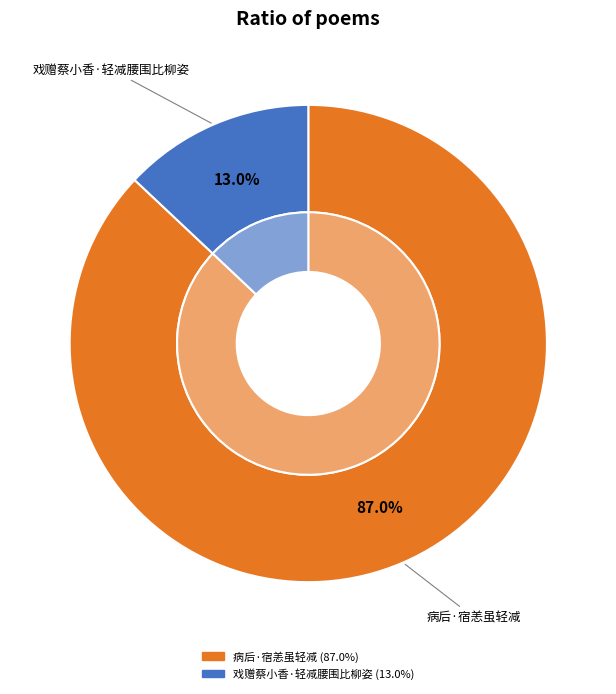

Which category accounts for the majority?

病后·宿恙虽轻减